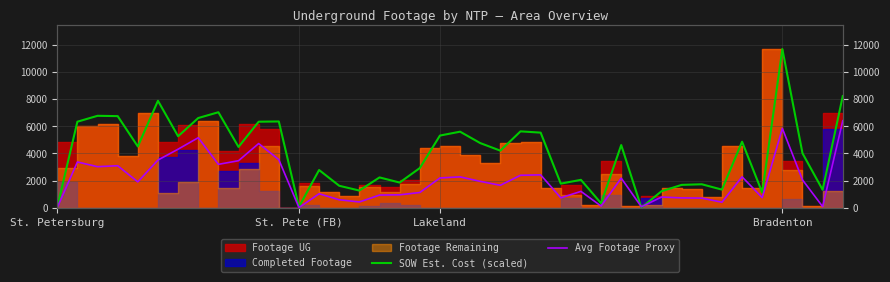

Which series ends up on top after the final intersection of SOW Est. Cost (scaled) and Avg Footage Proxy?

SOW Est. Cost (scaled)